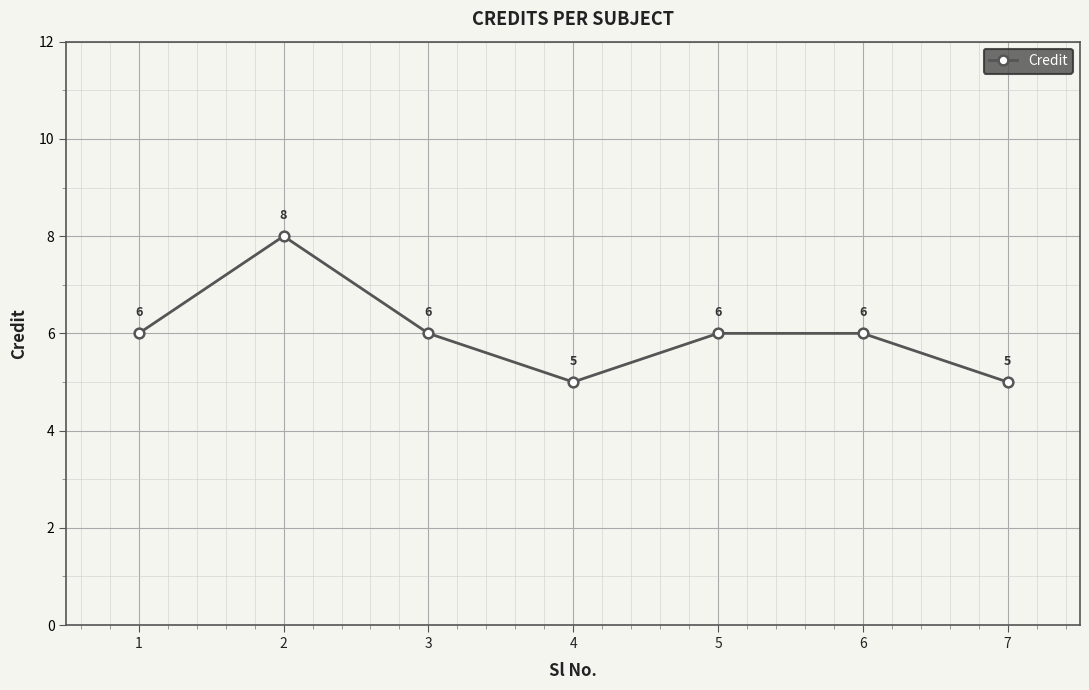

What is the maximum value shown in the chart?

8